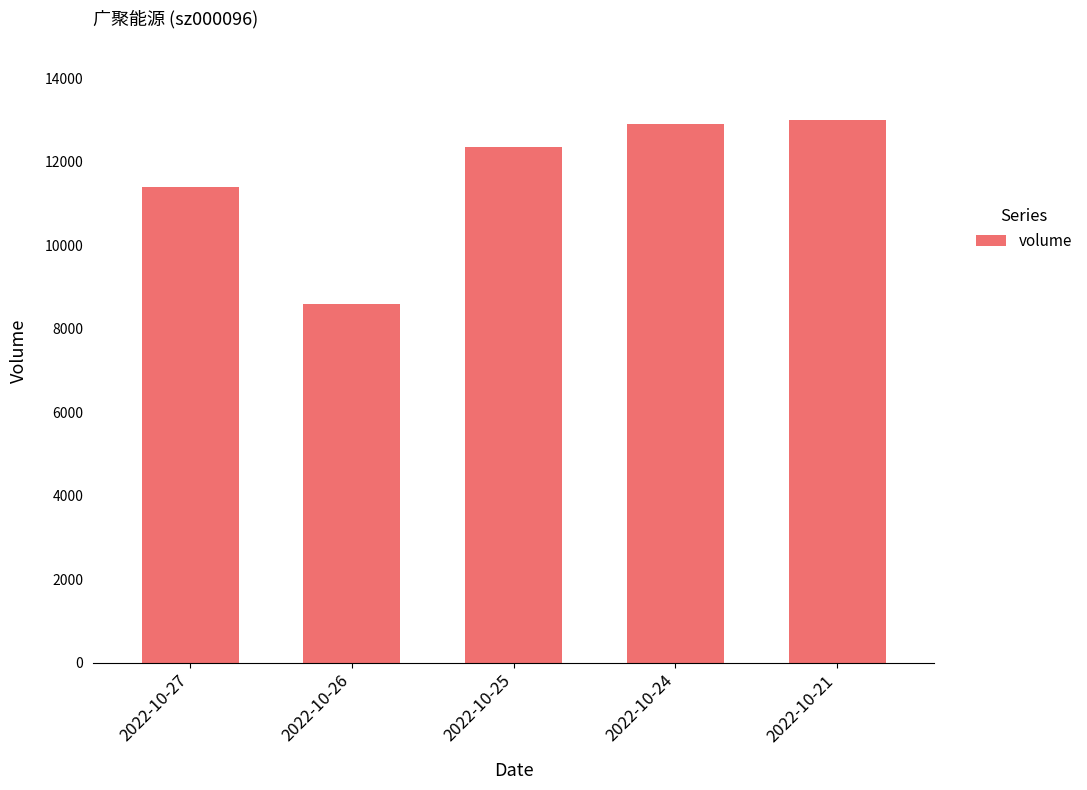

What is the ratio of the value at 2022-10-27 to the value at 2022-10-25?

0.9